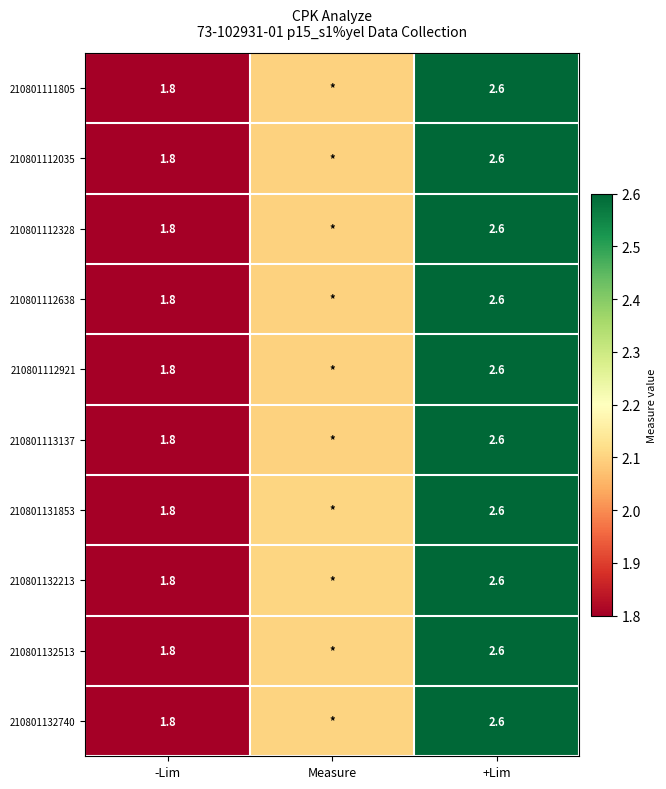

At how many categories does at least one series exceed 1?

3